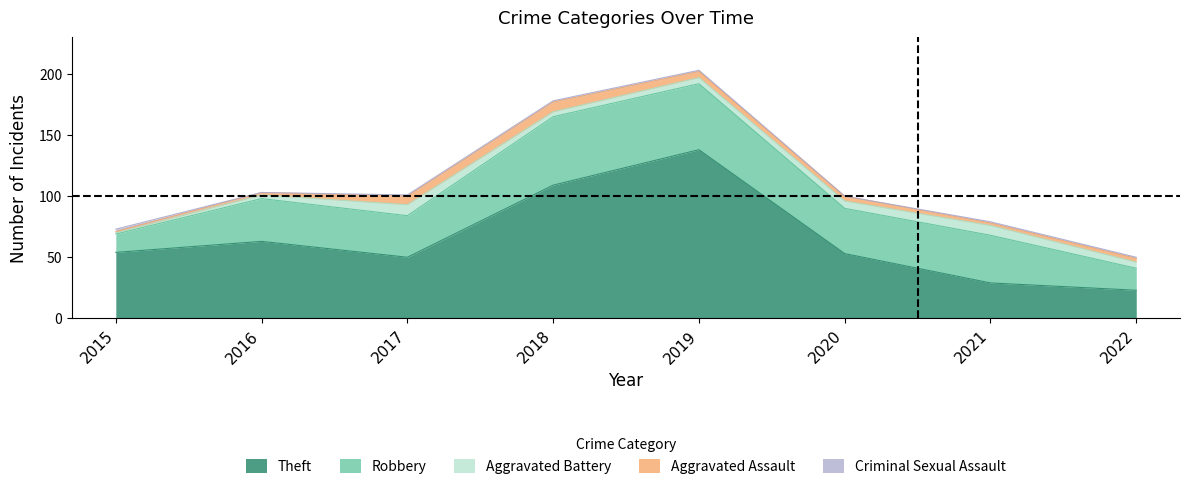

True or false: Aggravated Assault has more than 2 points higher than both neighbors.

False